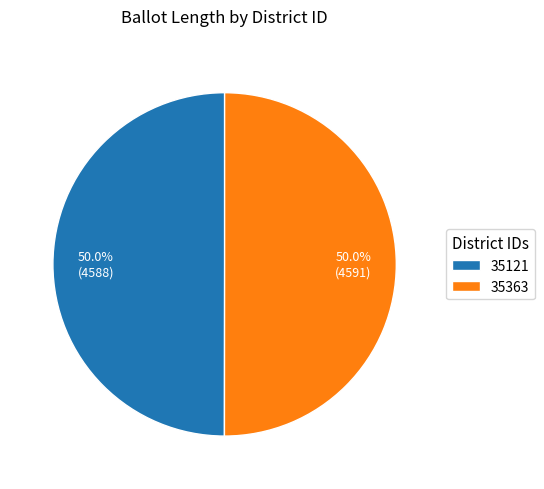

What portion of the pie excludes 35121?

50.0%